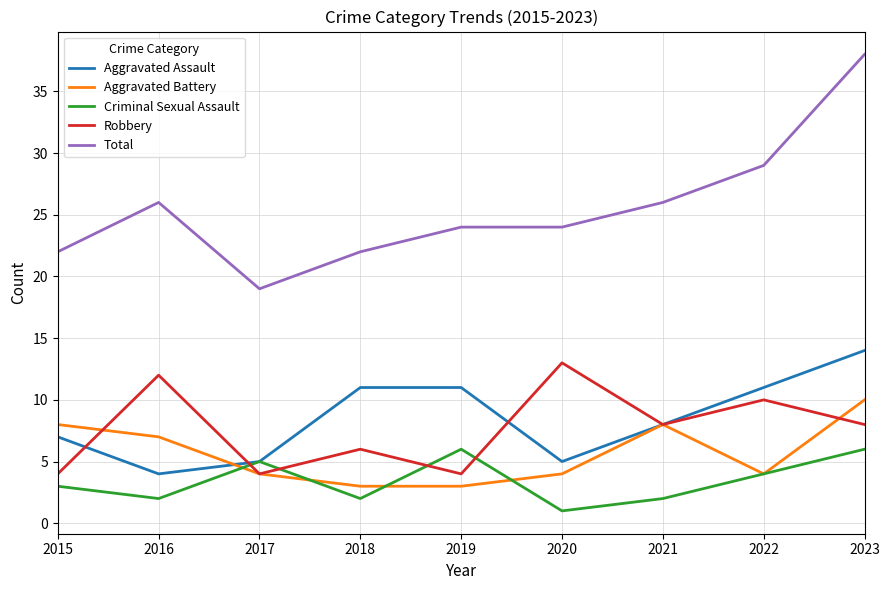

The Aggravated Battery series shows 6 at 2020. True or false?

False